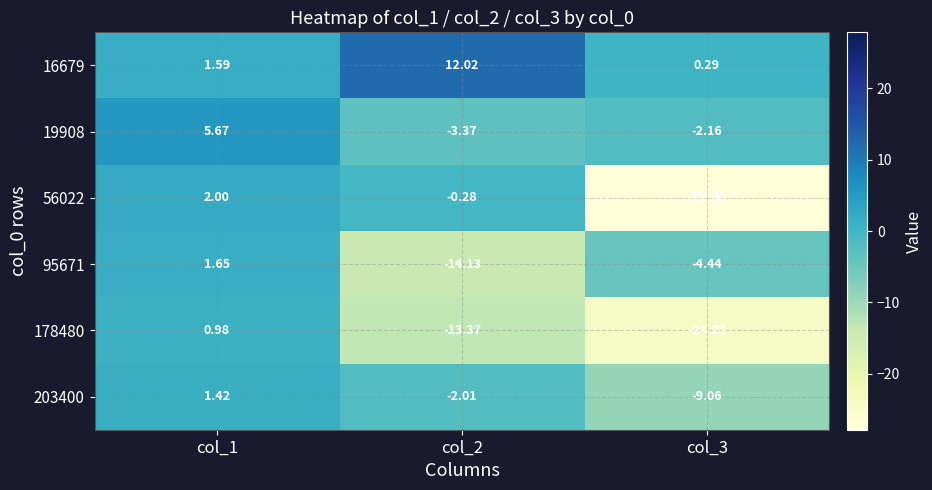

Is the value of 95671 at col_3 greater than the value of 19908 at col_3?

No